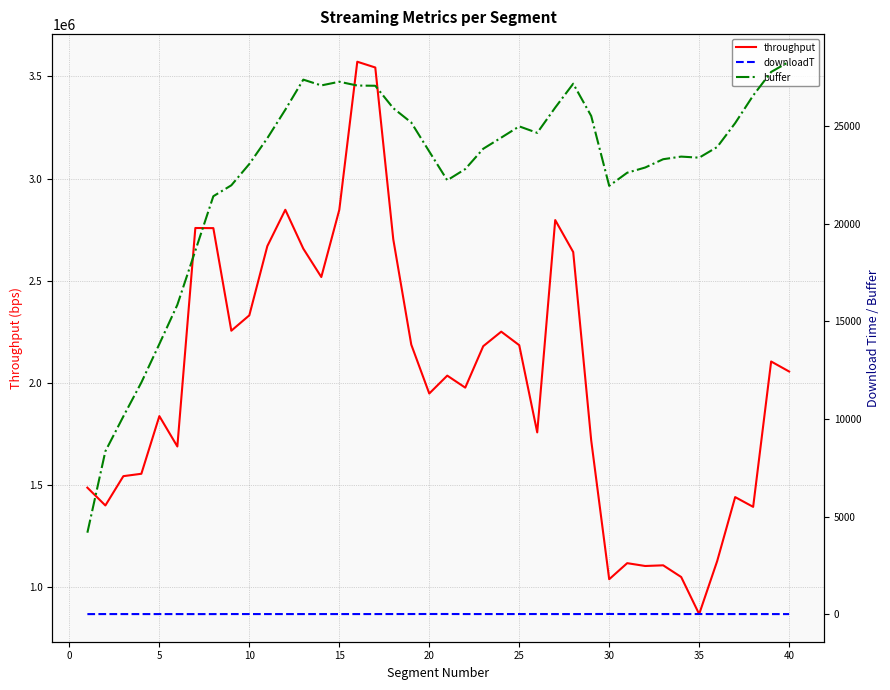

What is the minimum value for throughput?

867170.8